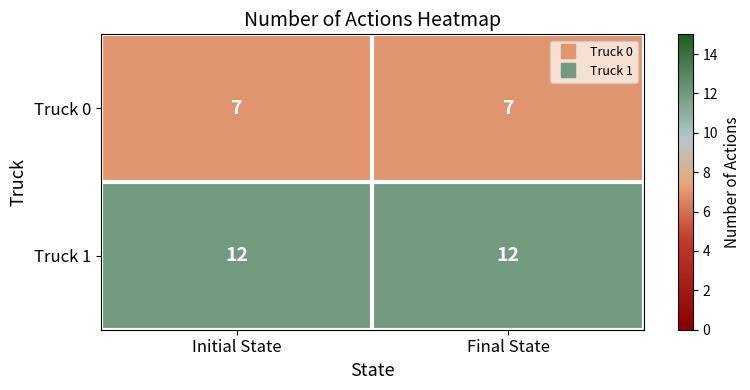

Rank the series by their maximum value, from highest to lowest.

Truck 1, Truck 0